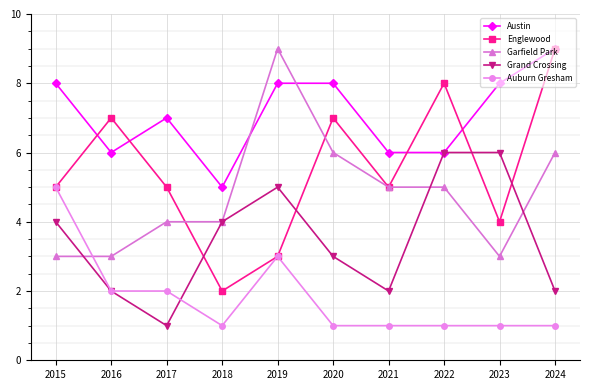

What is the total value across all series at 2021?

19